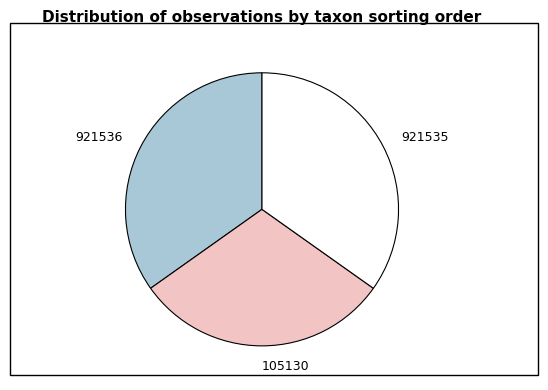

Which has a higher value, 921535 or 105130?

921535